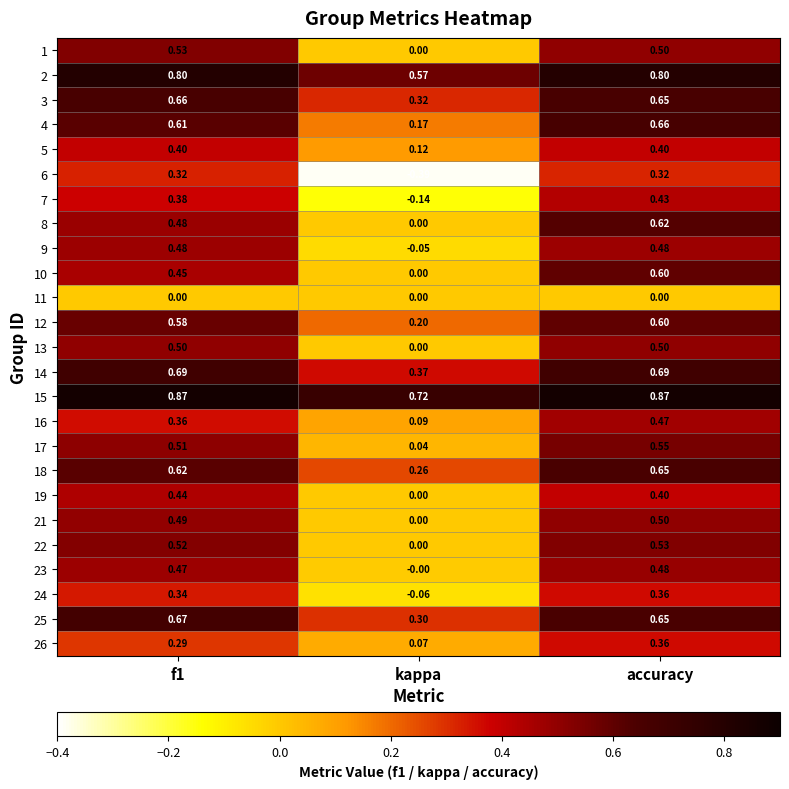

Which category has the highest value in the 10 series?

accuracy